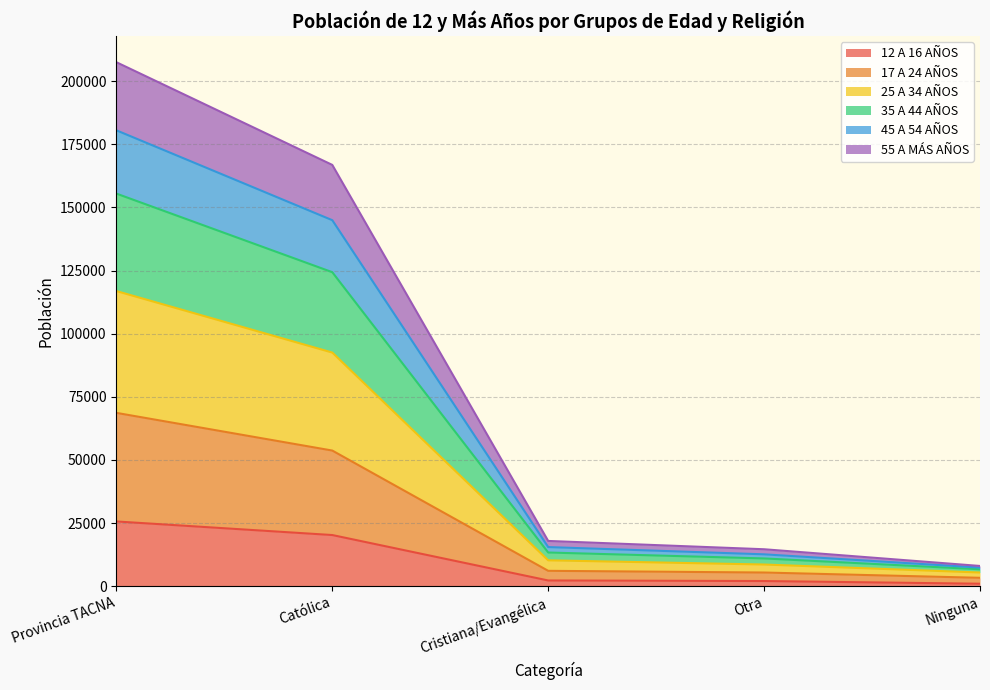

At which label does 12 A 16 AÑOS reach its peak?

Provincia TACNA